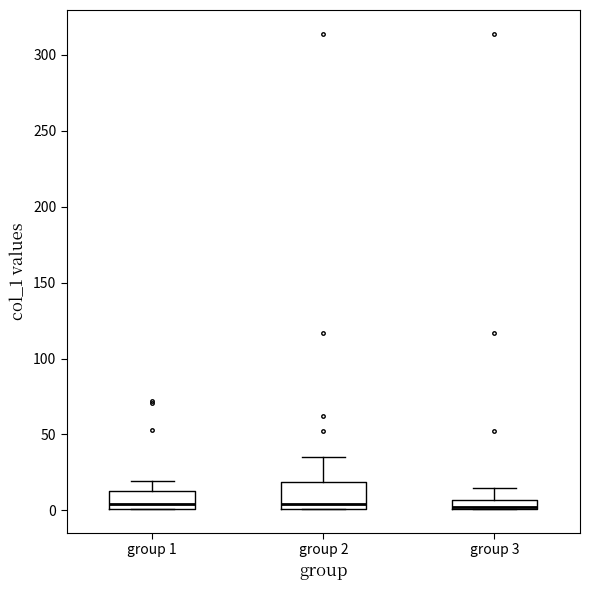

Where does the upper whisker of the box for group 2 end on the y-axis? The values are not printed on the chart, so give them approximately, as read against the axis.

35